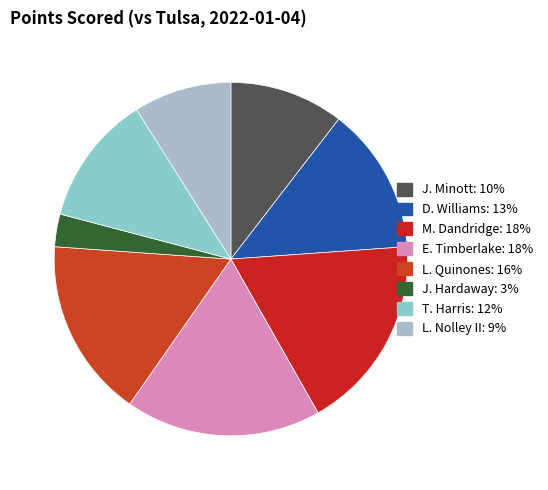

Is there any slice that represents more than half of the pie?

No